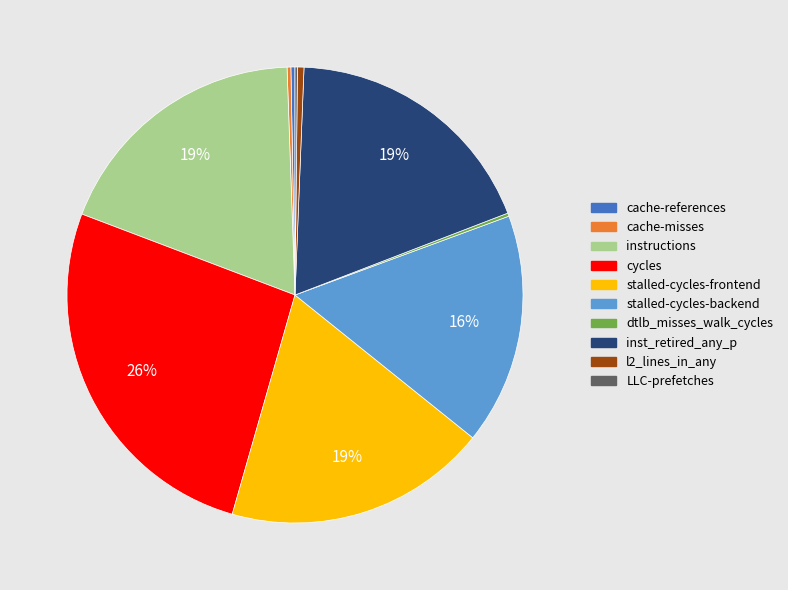

Which slice is the largest?

cycles